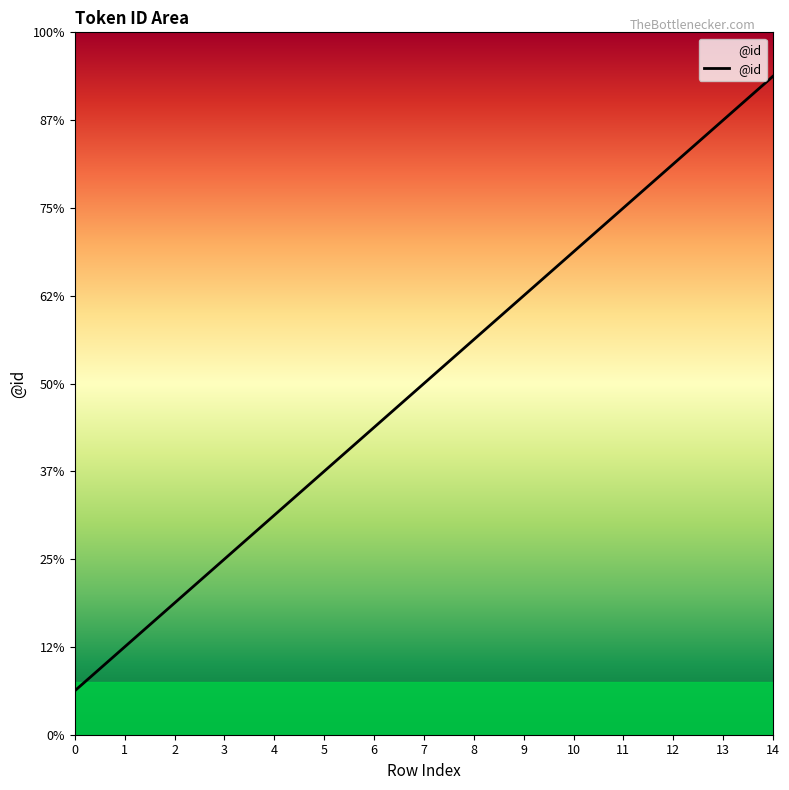

What is the smallest value displayed?

1